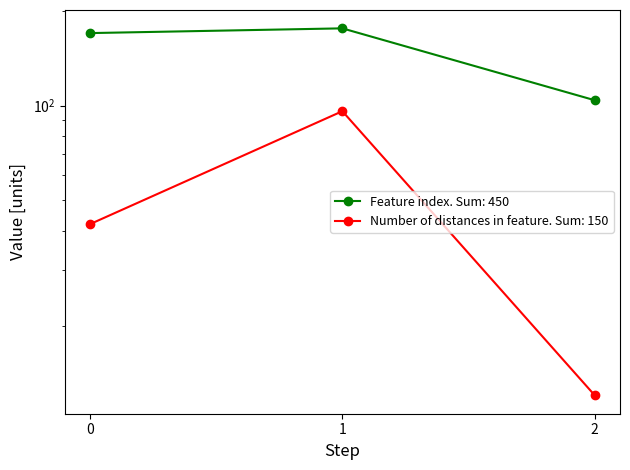

List the labels in order of Feature index value, smallest first.

2, 0, 1